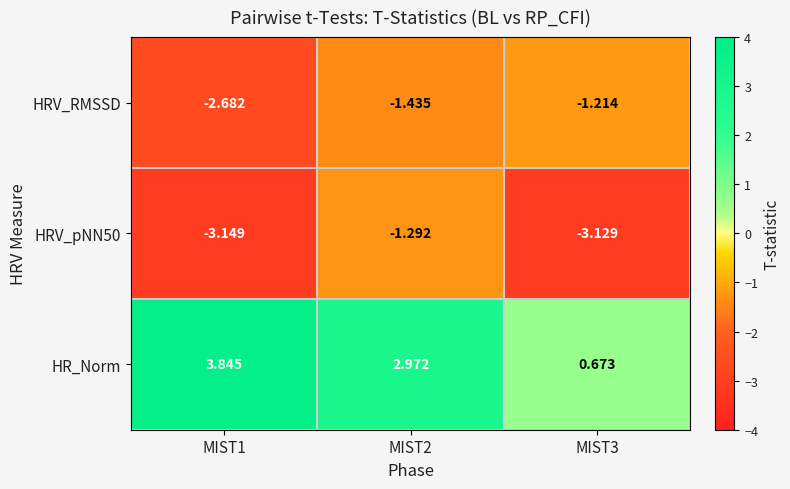

Which series has the largest total across all categories?

HR_Norm